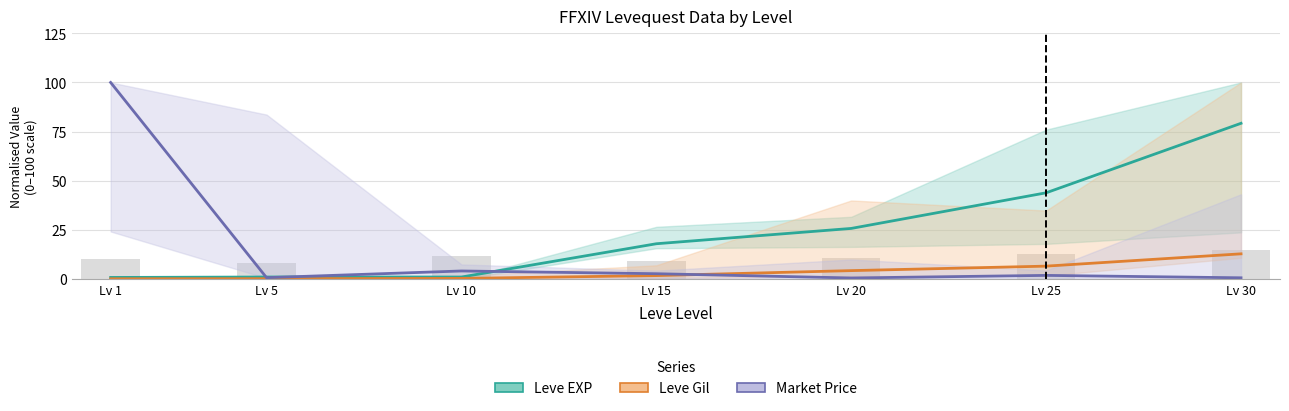

At which category does the chart reach its peak across all series?

Lv 1